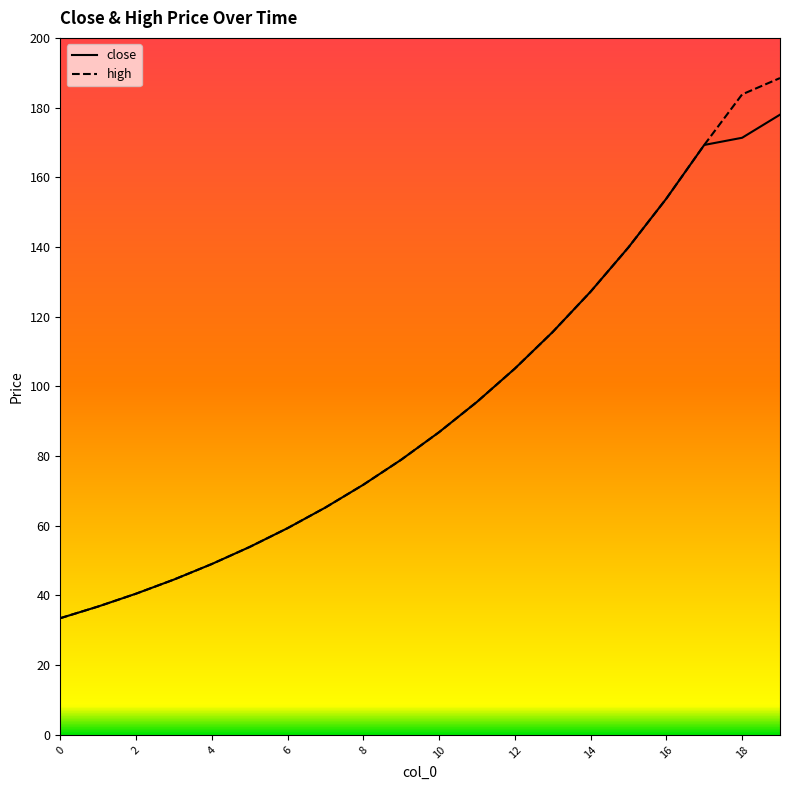

Rank the series by their average value, from highest to lowest.

high, close